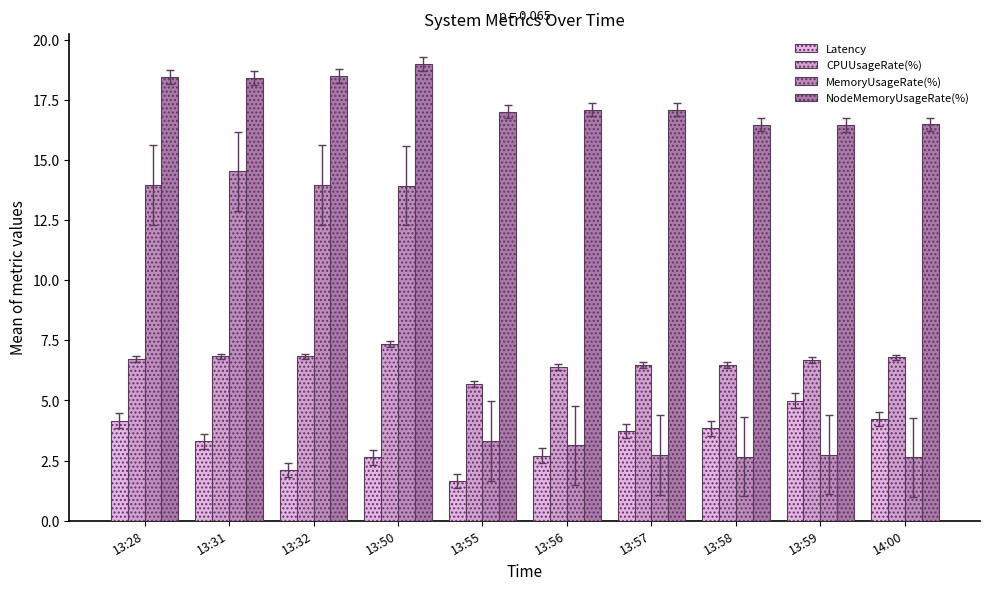

How many bars are there in each group?

4